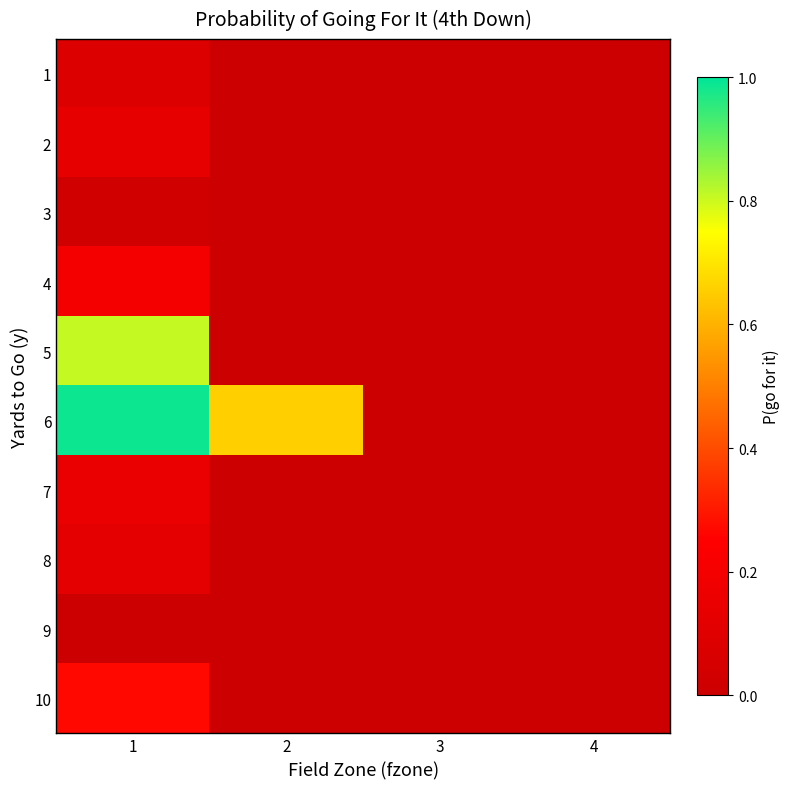

Reading left to right, transcribe all the data shown in this chart.

1: 1=0.1	2=0.0	3=0.0	4=0.0
2: 1=0.1	2=0.0	3=0.0	4=0.0
3: 1=0.0	2=0.0	3=0.0	4=0.0
4: 1=0.2	2=0.0	3=0.0	4=0.0
5: 1=0.8	2=0.0	3=0.0	4=0.0
6: 1=1.0	2=0.7	3=0.0	4=0.0
7: 1=0.1	2=0.0	3=0.0	4=0.0
8: 1=0.1	2=0.0	3=0.0	4=0.0
9: 1=0.0	2=0.0	3=0.0	4=0.0
10: 1=0.3	2=0.0	3=0.0	4=0.0